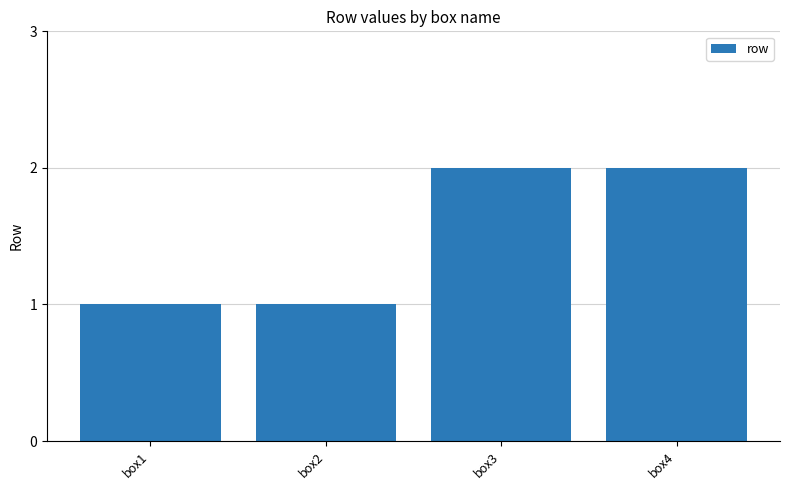

Approximately how many times larger is the value at box1 compared to box3?

0.5